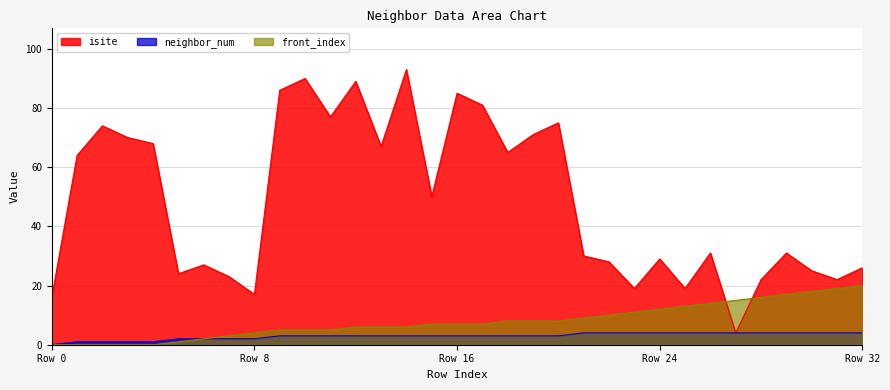

Rank the series by their maximum value, from lowest to highest.

neighbor_num, front_index, isite